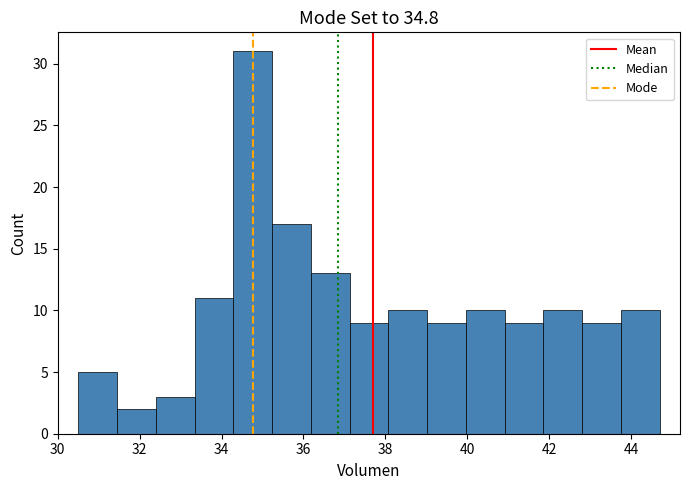

Over which range of the x-axis is the bar tallest?

34.2 to 35.2